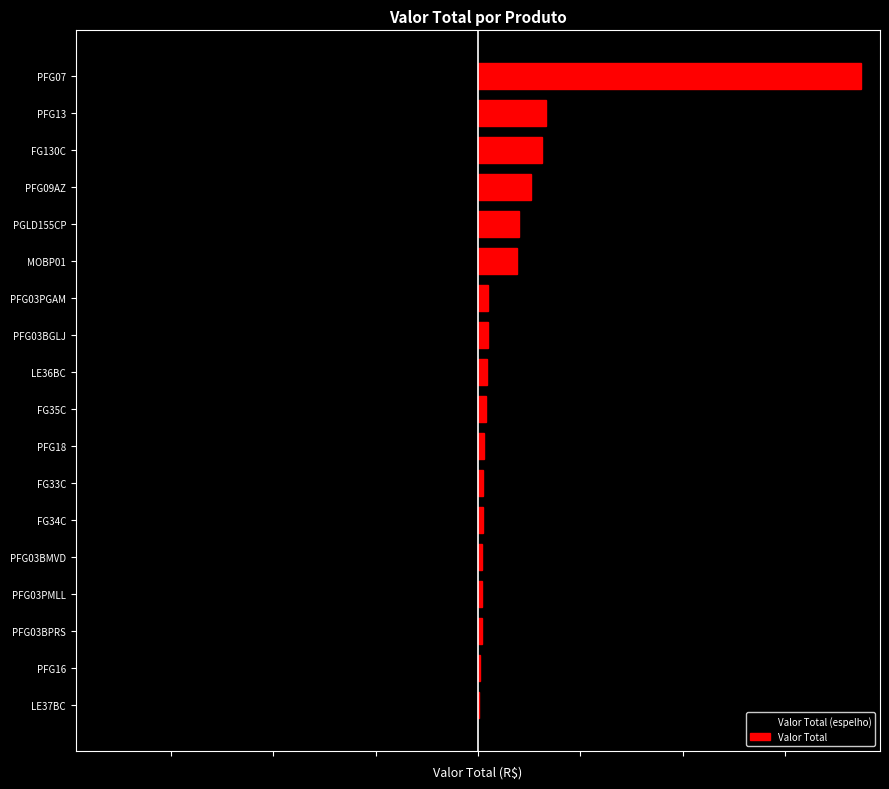

Rank the categories by Valor Total value from highest to lowest.

PFG07, PFG13, FG130C, PFG09AZ, PGLD155CP, MOBP01, PFG03BGLJ, PFG03PGAM, LE36BC, FG35C, PFG18, FG33C, FG34C, PFG03PMLL, PFG03BMVD, PFG03BPRS, PFG16, LE37BC